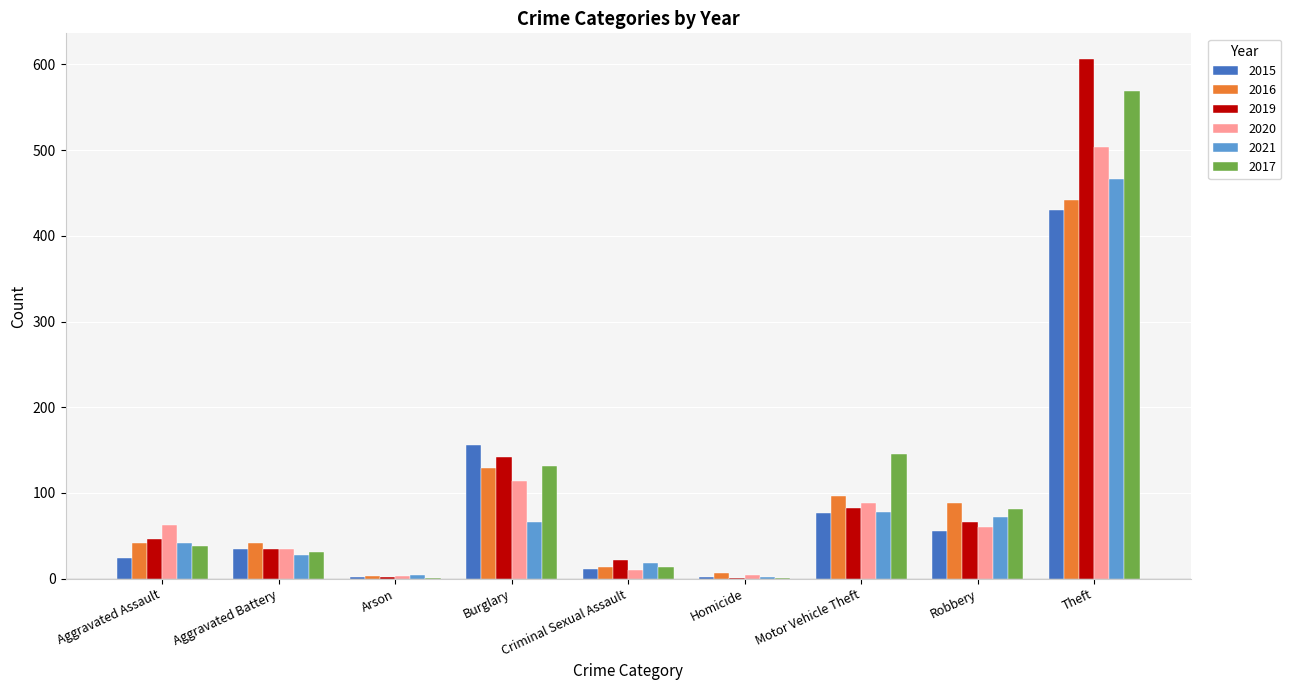

At which category is the sum across all series the highest?

Theft